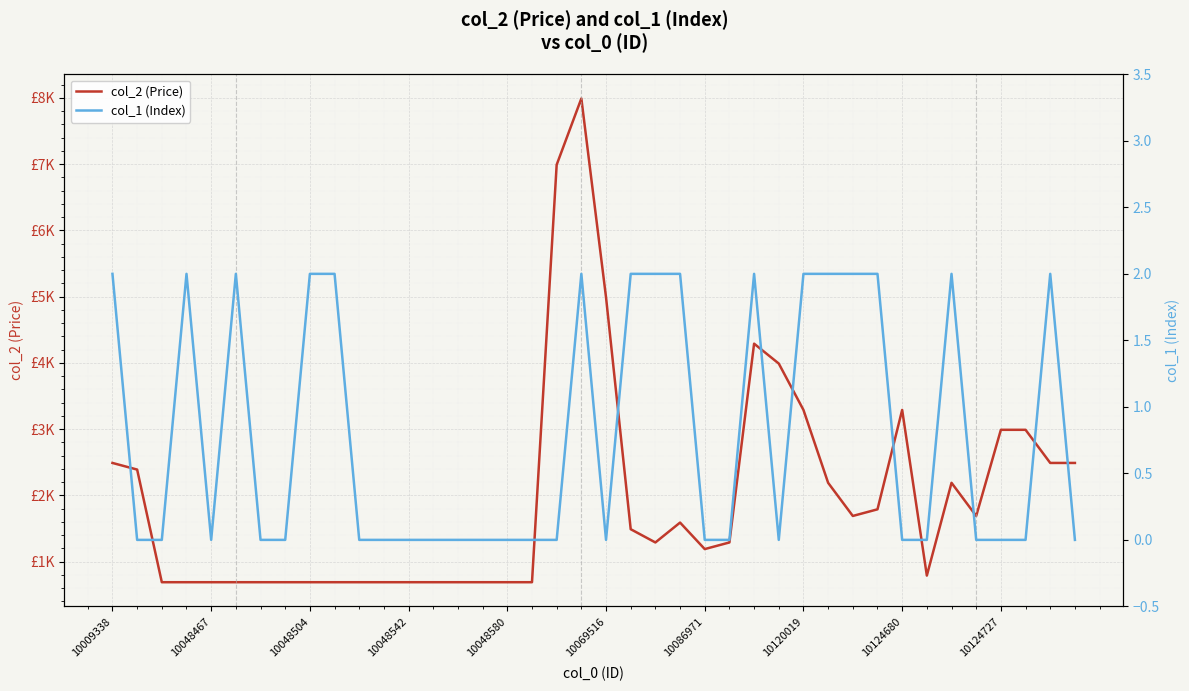

True or false: col_2 (Price) has a value of 12305 at 18.

False